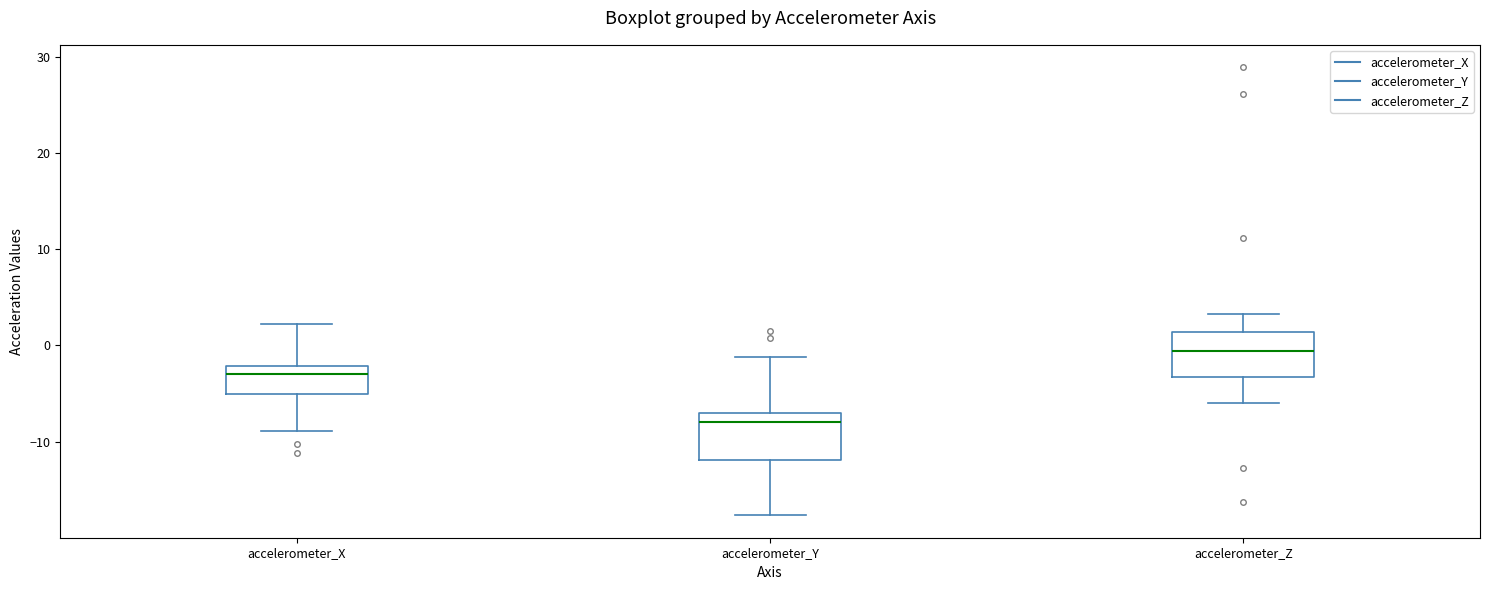

Where is the lower edge of the box for accelerometer_X on the y-axis? The values are not printed on the chart, so give them approximately, as read against the axis.

-5